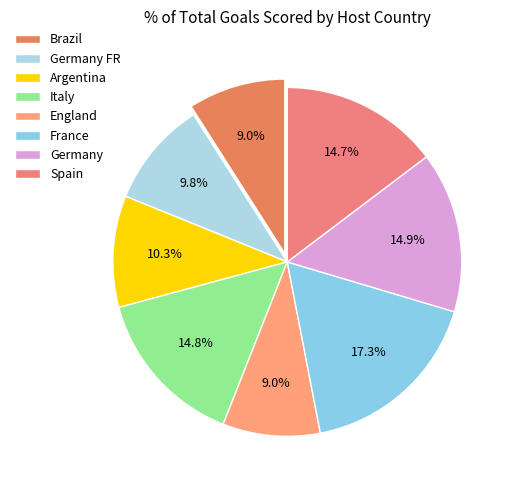

The Germany FR slice represents 10% of the pie. True or false?

True